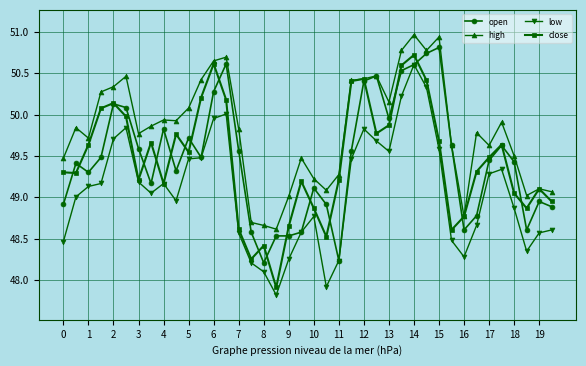

What is the smallest value displayed?

47.8